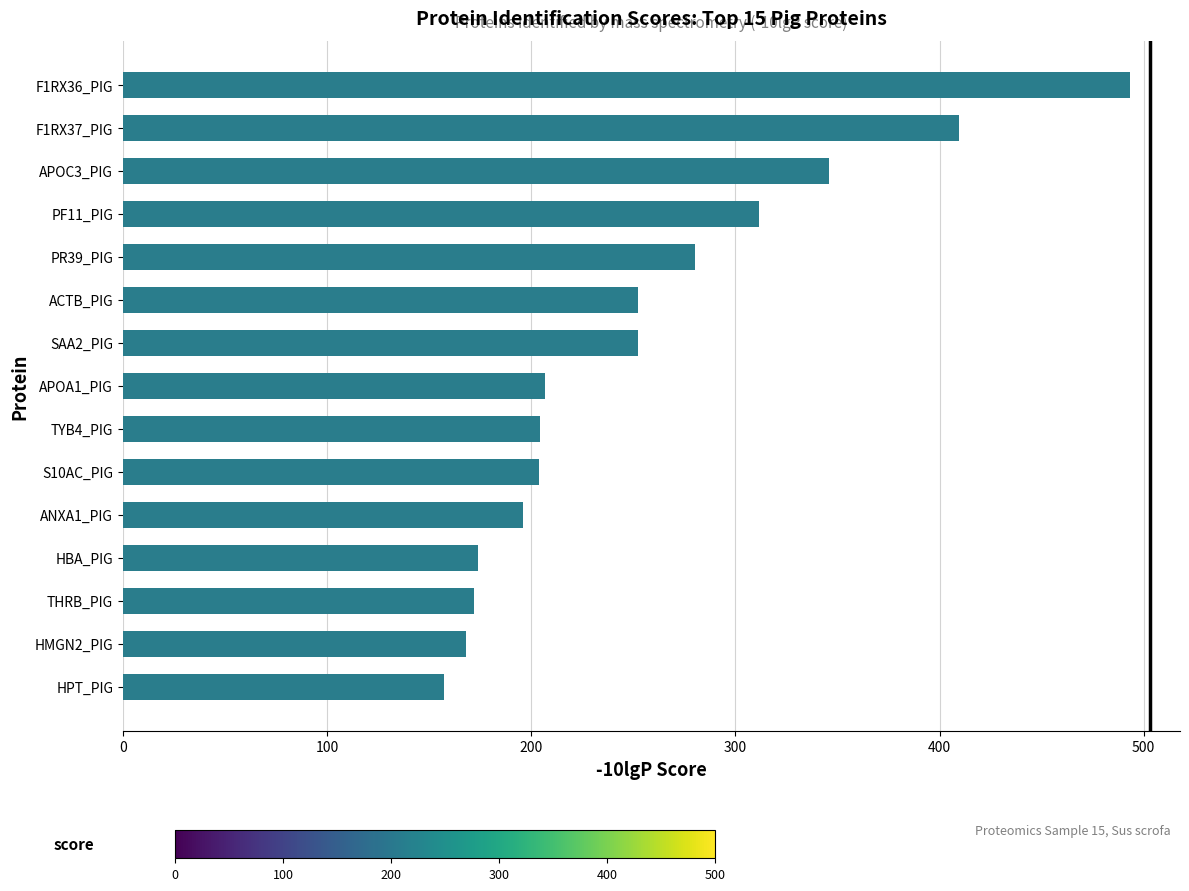

What is the value of the 10th bar from the top?

203.6